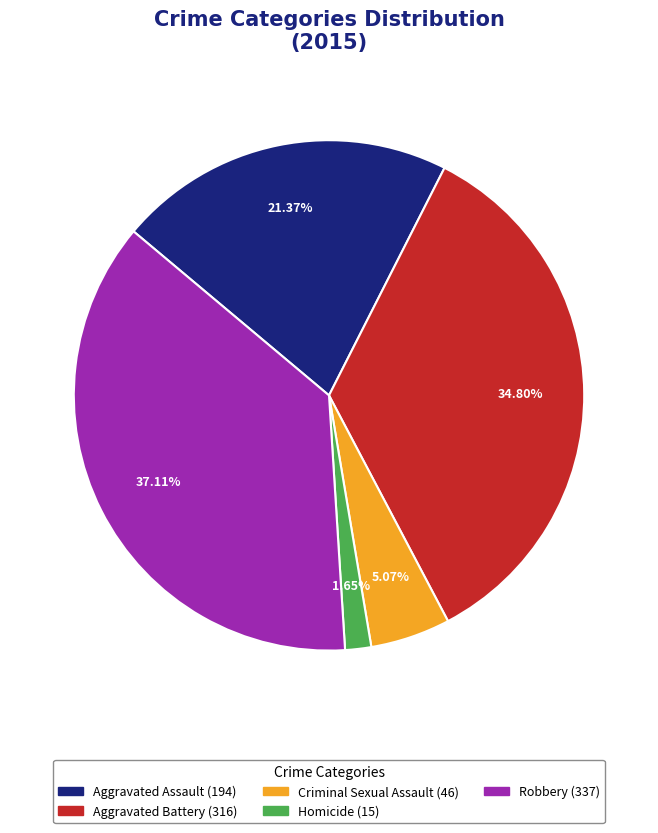

Does Homicide account for over 50% of the chart?

No